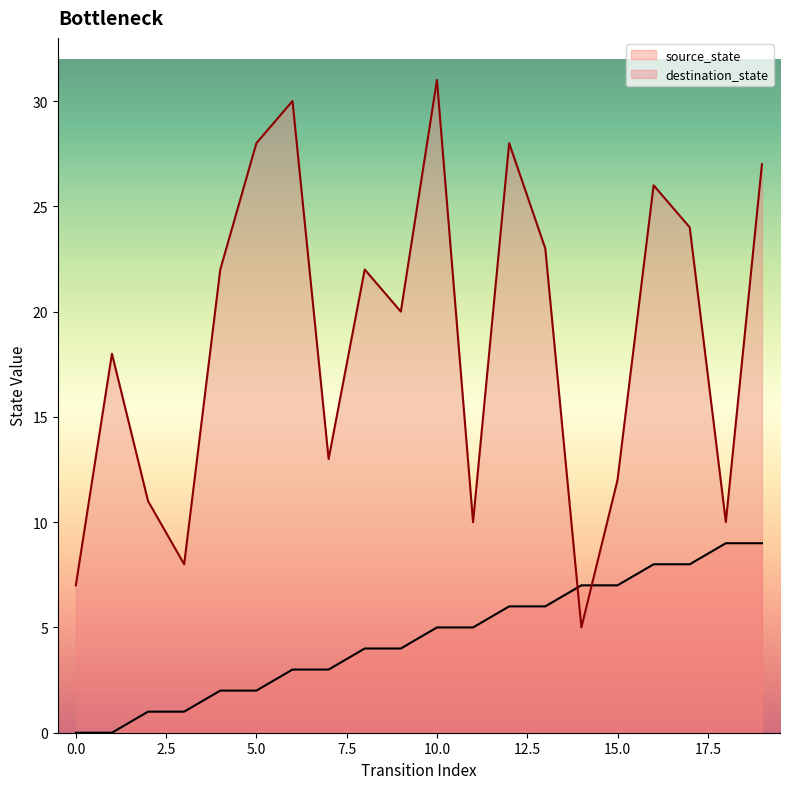

Reading left to right, transcribe all the data shown in this chart.

source_state: 0=0	1=0	2=1	3=1	4=2	5=2	6=3	7=3	8=4	9=4	10=5	11=5	12=6	13=6	14=7	15=7	16=8	17=8	18=9	19=9
destination_state: 0=7	1=18	2=11	3=8	4=22	5=28	6=30	7=13	8=22	9=20	10=31	11=10	12=28	13=23	14=5	15=12	16=26	17=24	18=10	19=27